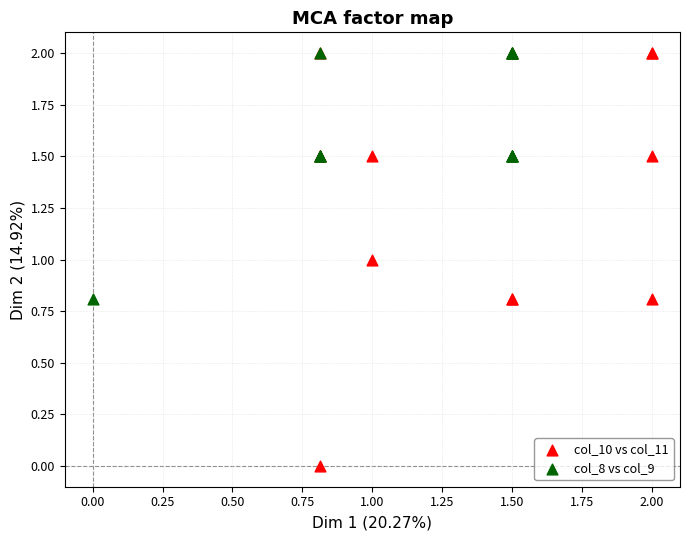

Which series has the widest spread of Y values?

col_10 vs col_11